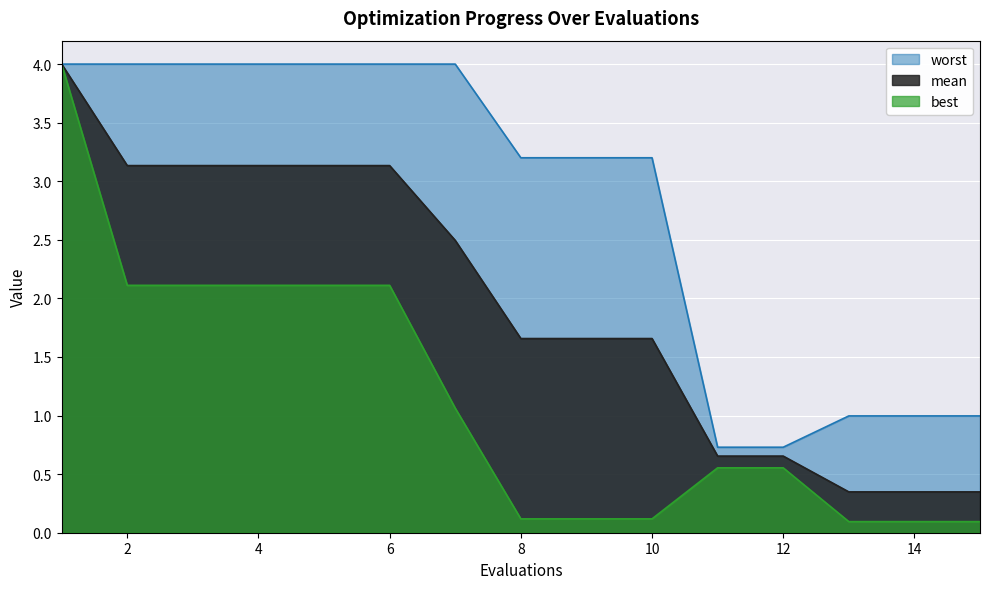

What are all the series names shown in the legend?

worst, mean, best